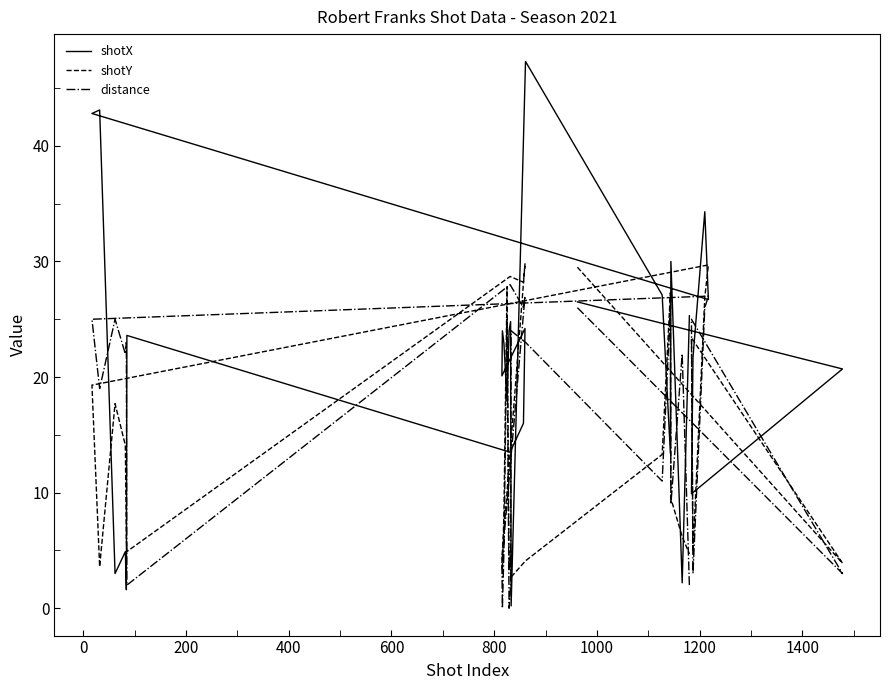

List the series in order of their peak value, highest first.

shotX, shotY, distance